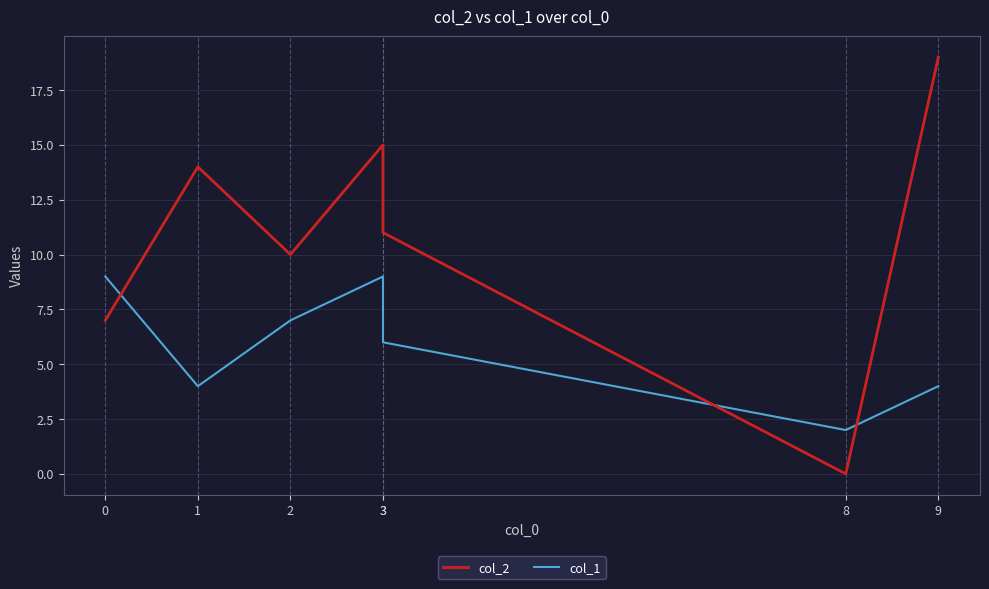

How many distinct data groups are displayed?

2